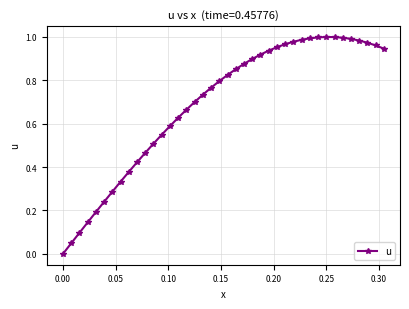

Where is the data nearest to the value 0?

0.00